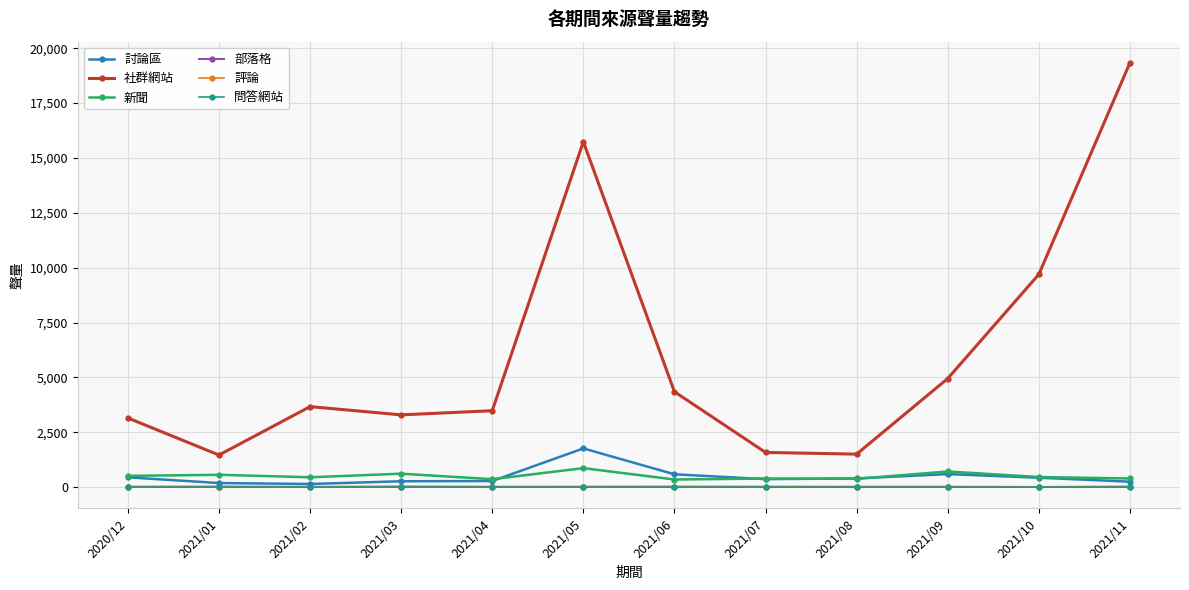

True or false: 社群網站 and 部落格 intersect in this chart.

False